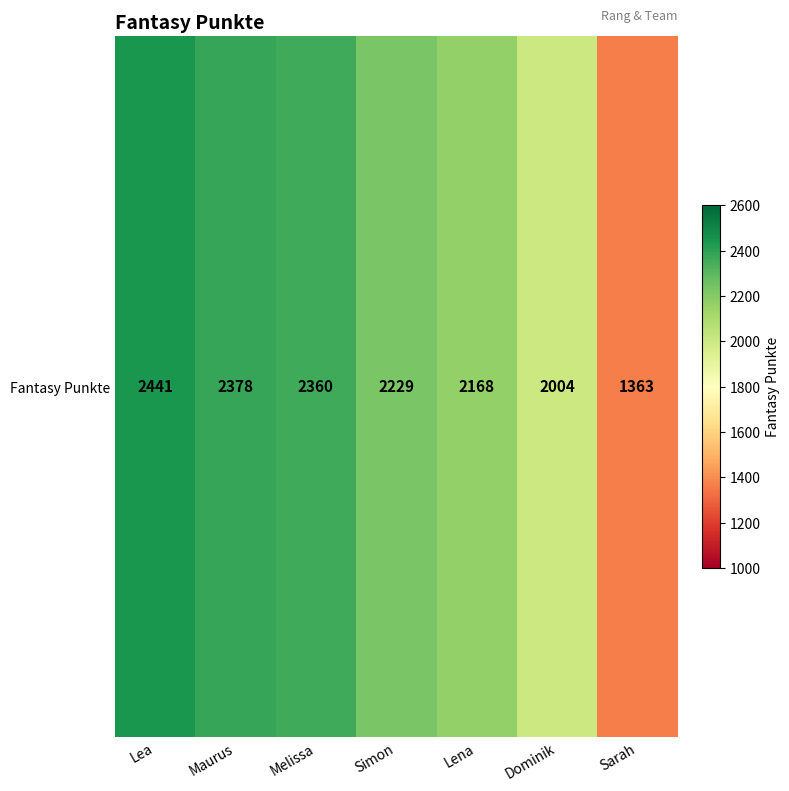

Where does the data first go above 2229?

Lea